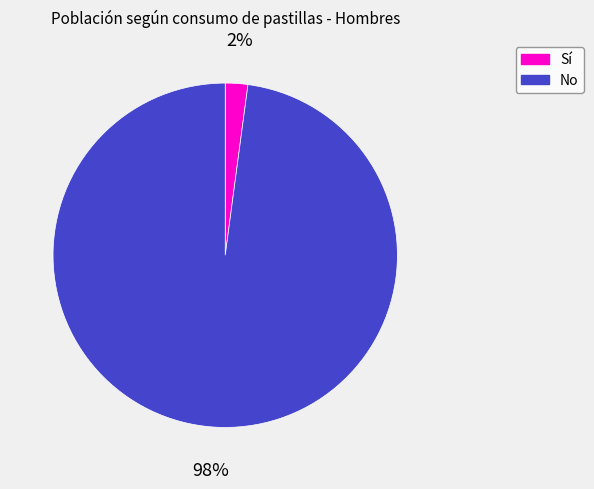

To the nearest percent, what is the difference between the largest and smallest slice percentages?

96%